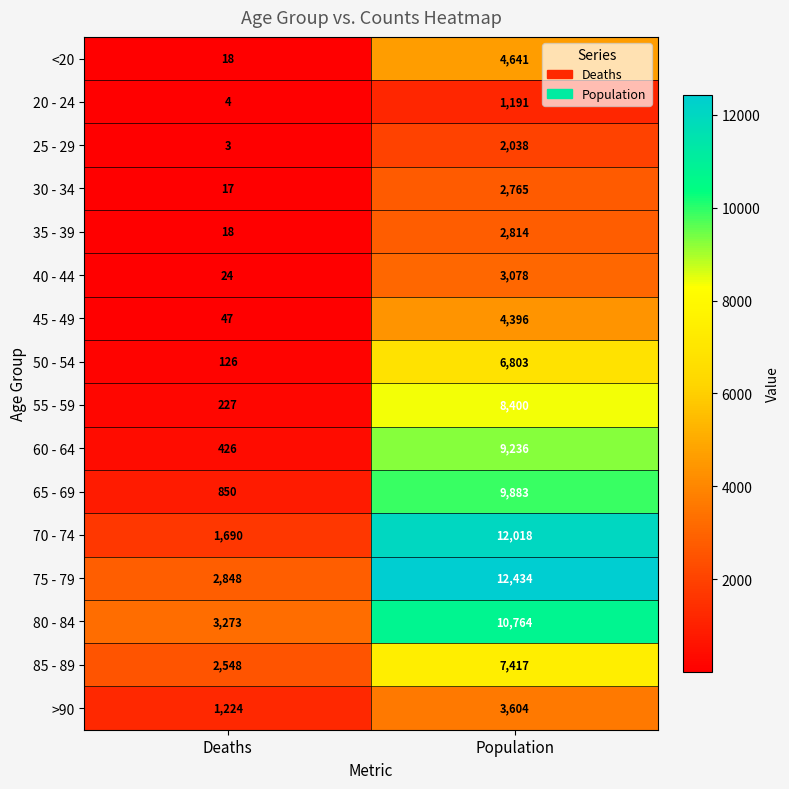

Which label corresponds to the smallest value in the chart?

Deaths